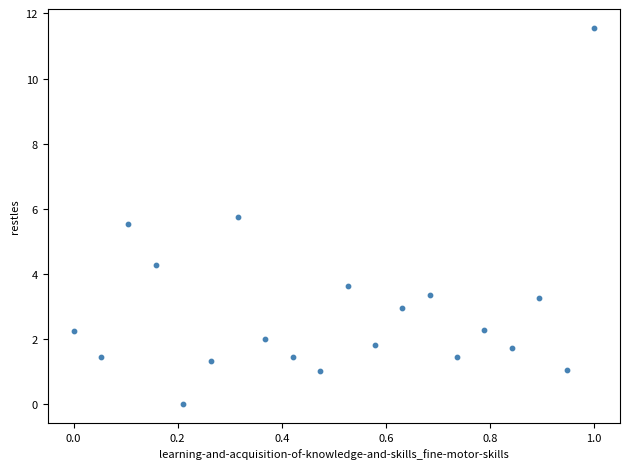

What Y value in the scatter plot is closest to 5?

5.5